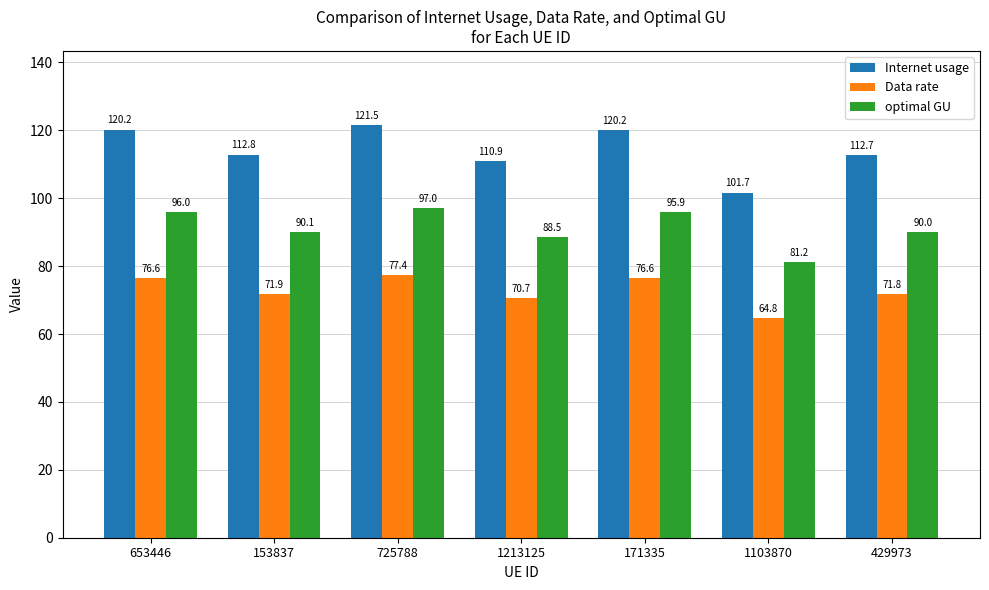

The value of optimal GU at 1103870 is 81.2. True or false?

True